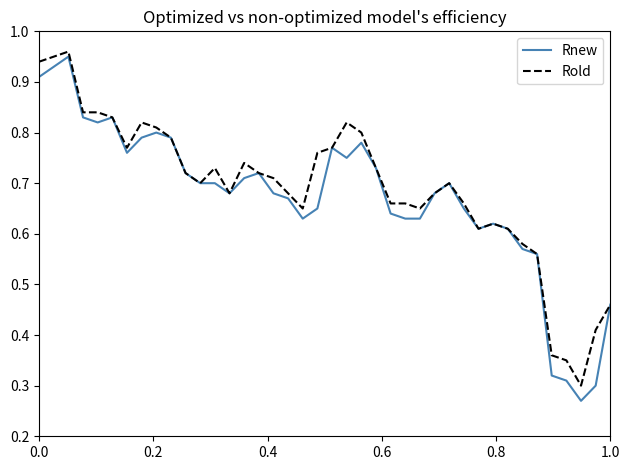

Which series has the widest spread of values?

Rnew